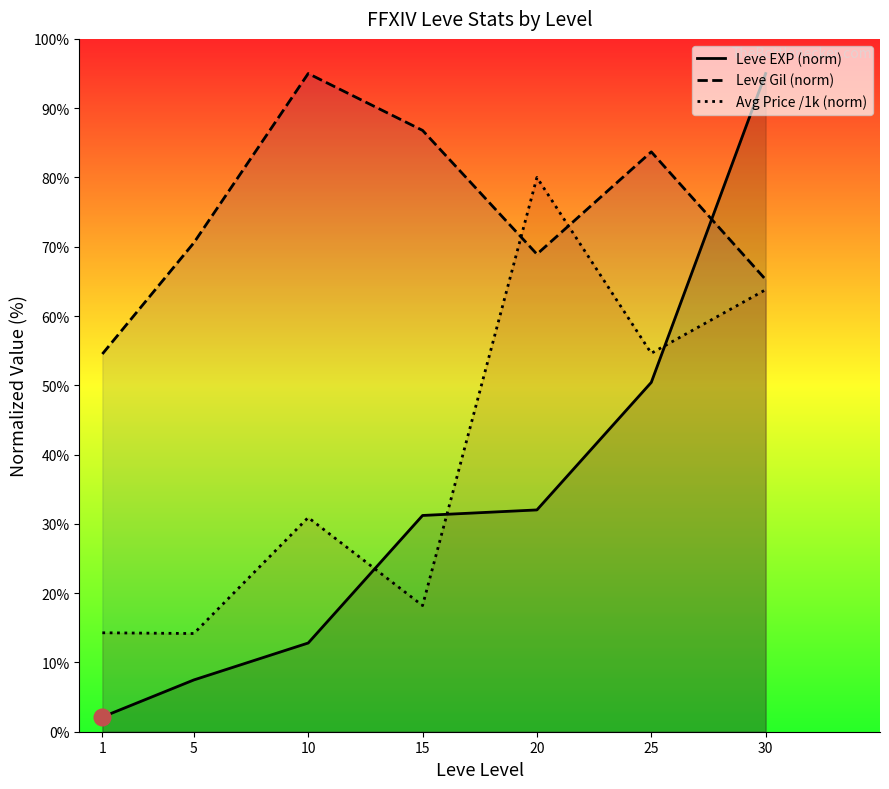

How many data points in Avg Price /1k (norm) are above 30?

4